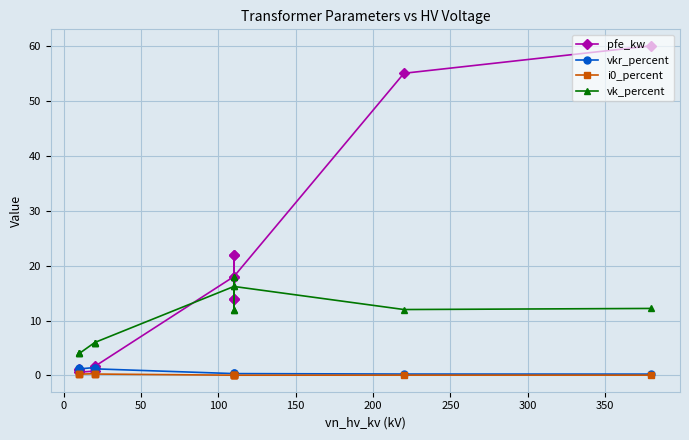

How many data points in pfe_kw are above 14?

6